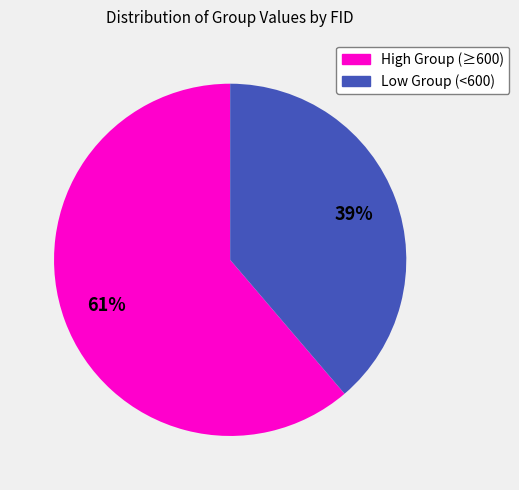

To the nearest percent, what is the average slice percentage?

50%